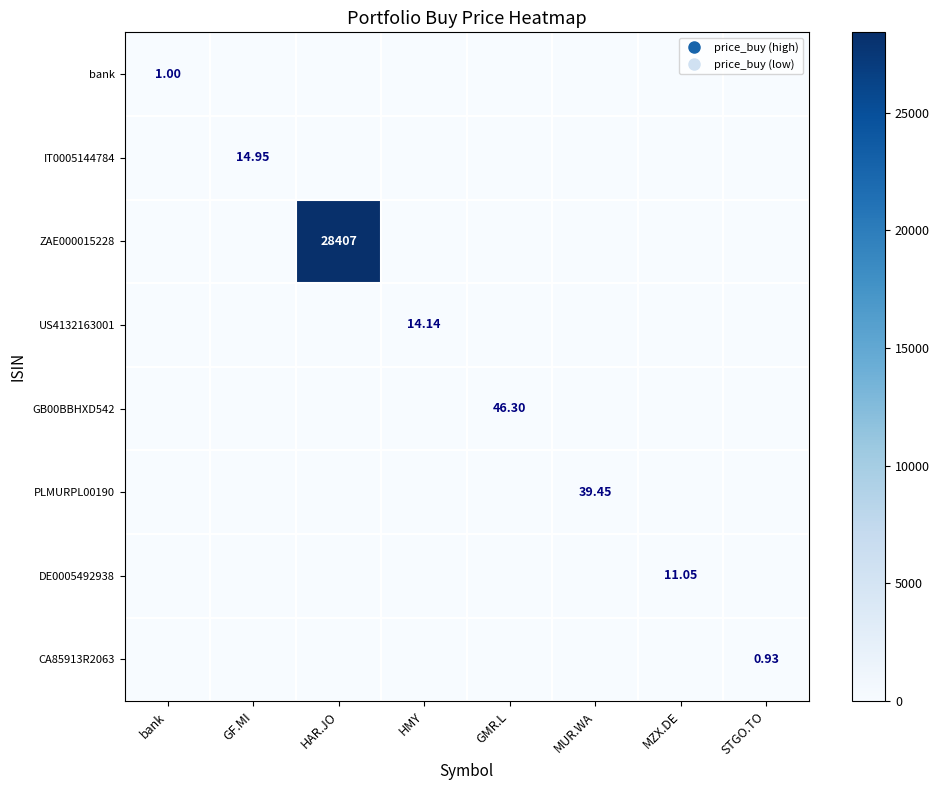

How many data points in CA85913R2063 are above 0?

1